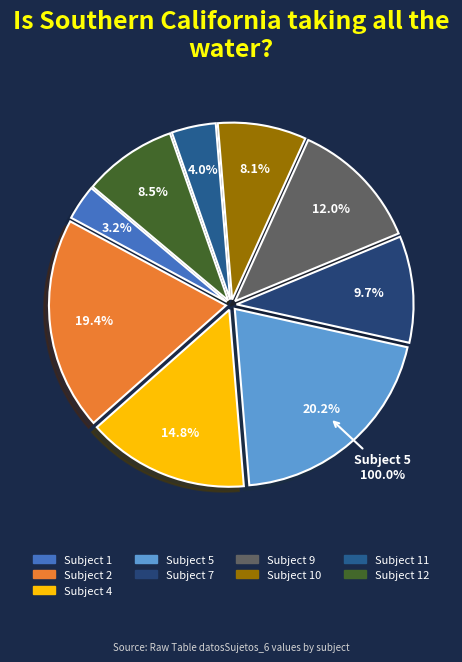

Which slice is the largest?

5